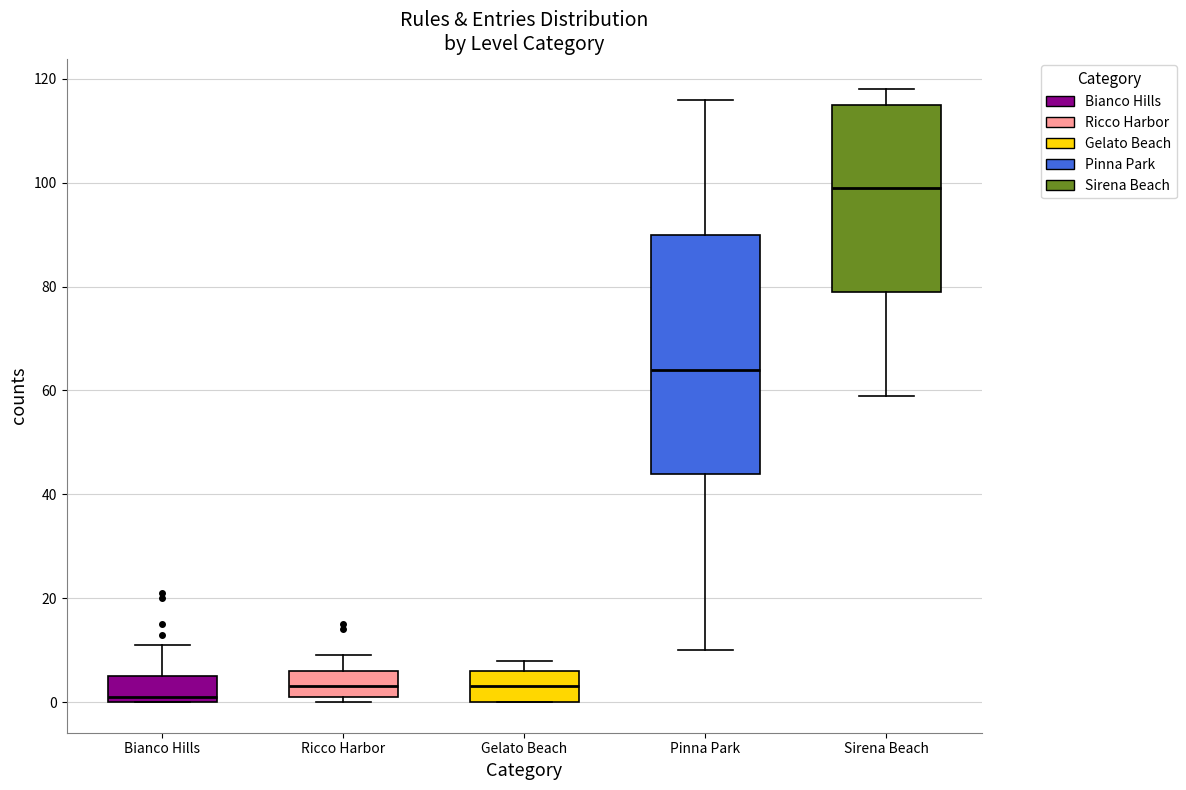

Reading left to right, transcribe this box plot: for each box, give where its median line is, the range the box spans, and where its two whiskers end, as read against the y-axis. The values are not printed on the chart, so give them approximately, as read against the axis.

Bianco Hills: median 2, box 0 to 6, whiskers 0 to 12
Ricco Harbor: median 4, box 2 to 6, whiskers 0 to 10
Gelato Beach: median 4, box 0 to 6, whiskers 0 to 8
Pinna Park: median 64, box 44 to 90, whiskers 10 to 116
Sirena Beach: median 100, box 80 to 116, whiskers 60 to 118